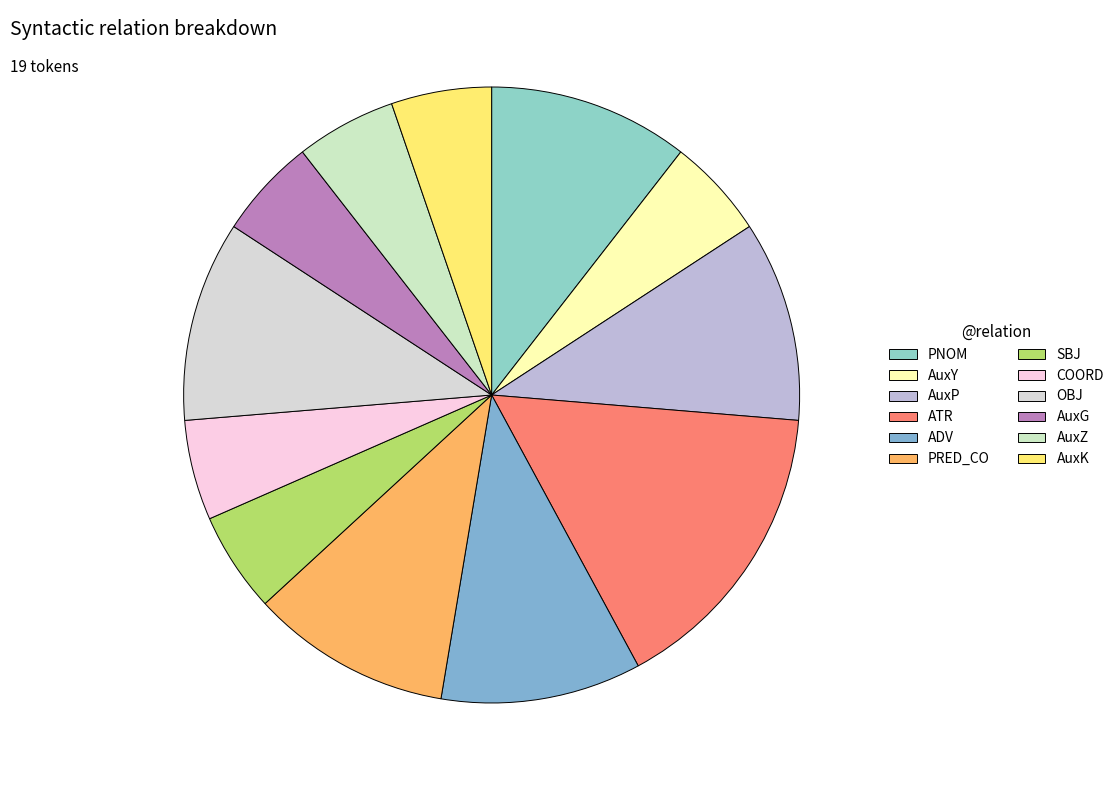

Count the number of slices in the pie.

12